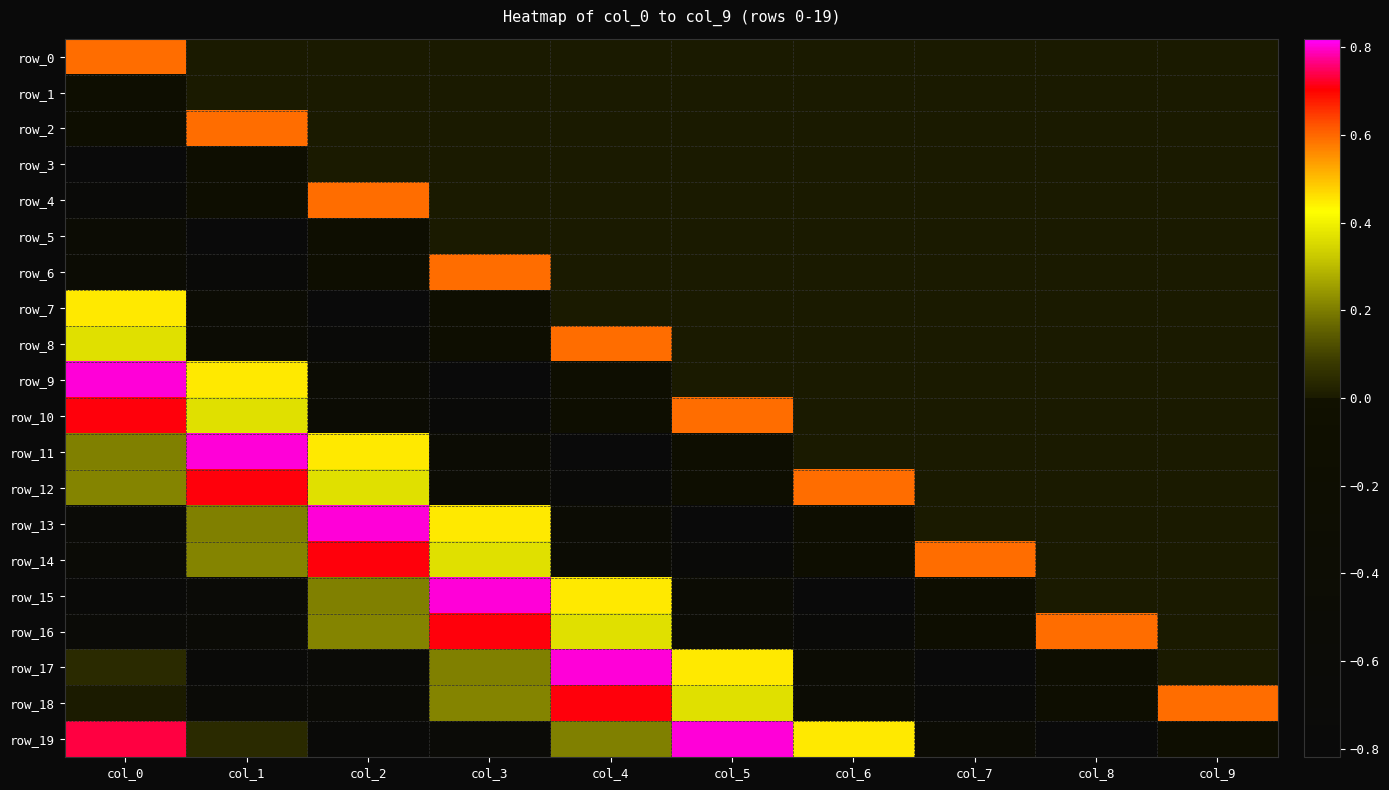

At which label does row_13 first exceed 0?

col_1